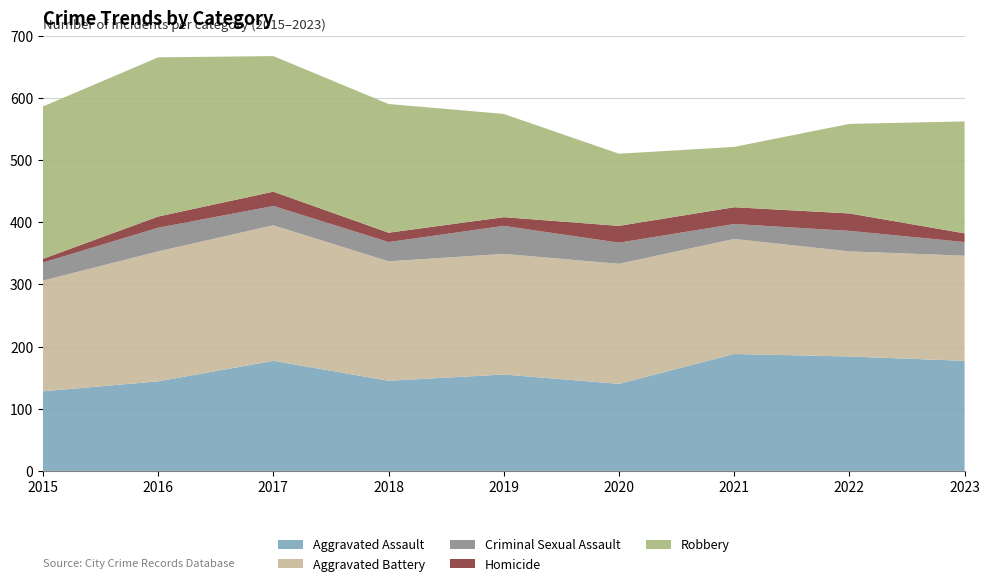

Reading left to right, what are all the values shown in this chart?

Aggravated Assault: 2015=128	2016=144	2017=177	2018=145	2019=155	2020=140	2021=188	2022=184	2023=177
Aggravated Battery: 2015=178	2016=209	2017=218	2018=192	2019=194	2020=193	2021=185	2022=169	2023=169
Criminal Sexual Assault: 2015=29	2016=38	2017=31	2018=31	2019=45	2020=34	2021=24	2022=33	2023=22
Homicide: 2015=6	2016=18	2017=23	2018=15	2019=14	2020=27	2021=27	2022=28	2023=14
Robbery: 2015=245	2016=256	2017=218	2018=207	2019=166	2020=116	2021=97	2022=144	2023=180